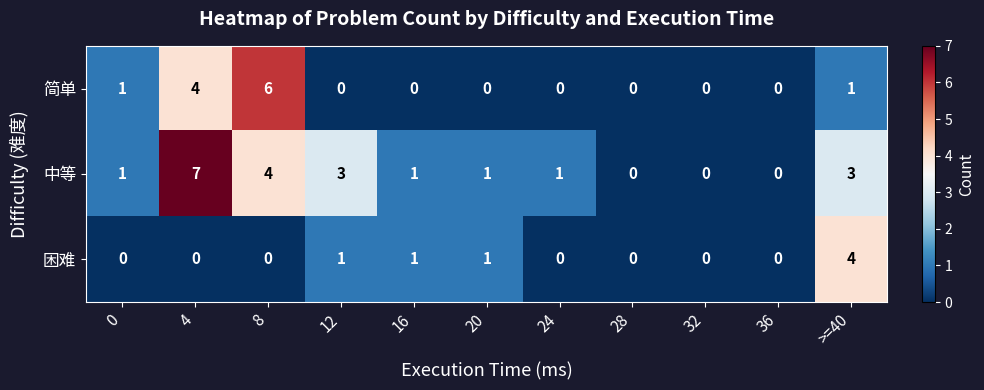

What is the total value across all series at 0?

2